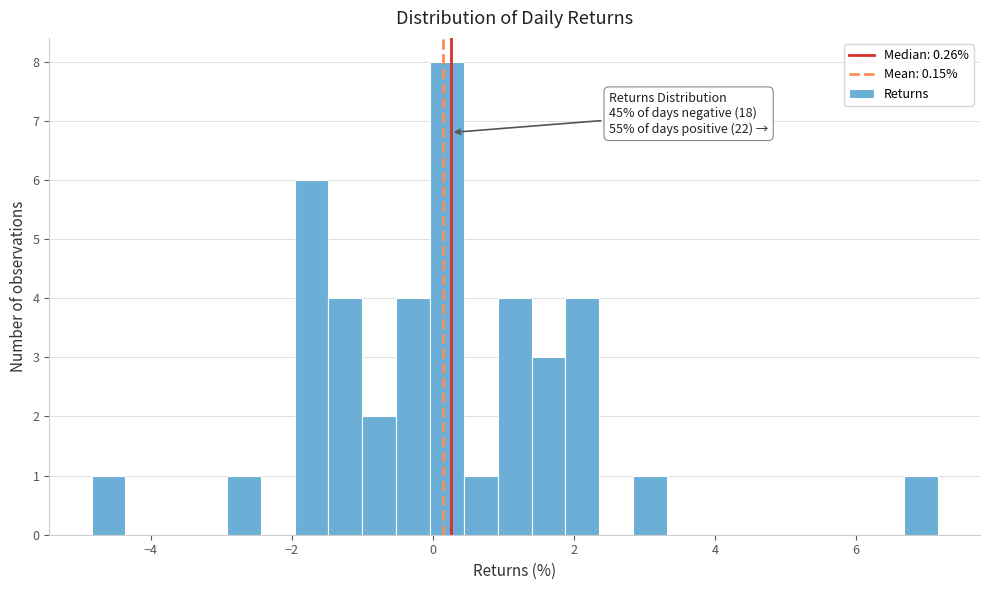

Read against the x-axis, roughly where is the centre of the tallest bar?

0.2